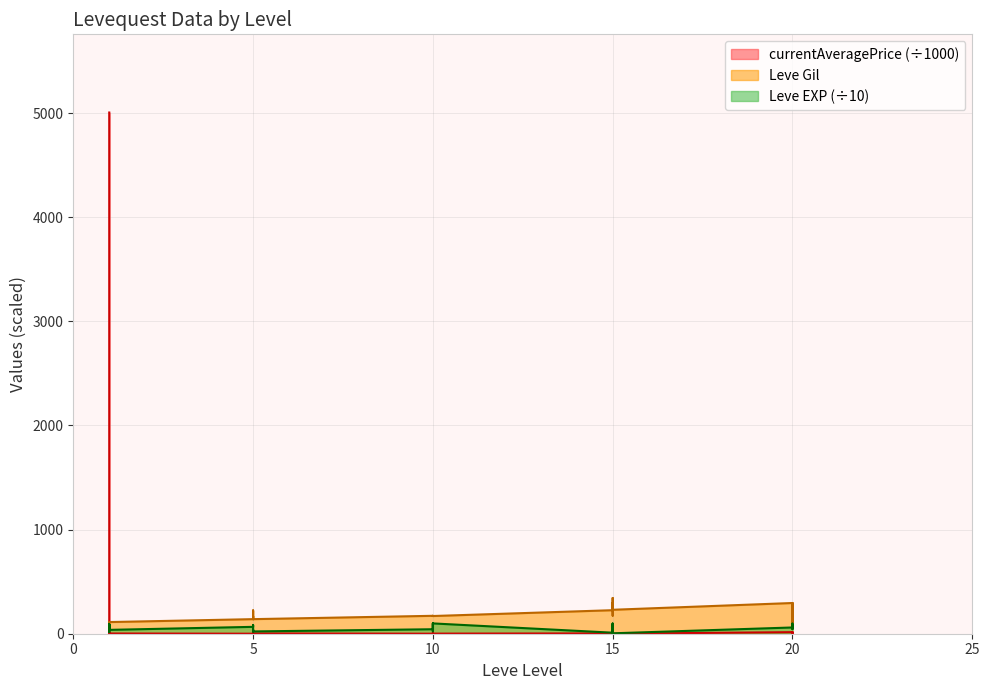

Rank the series by their maximum value, from highest to lowest.

currentAveragePrice, Leve Gil, Leve EXP